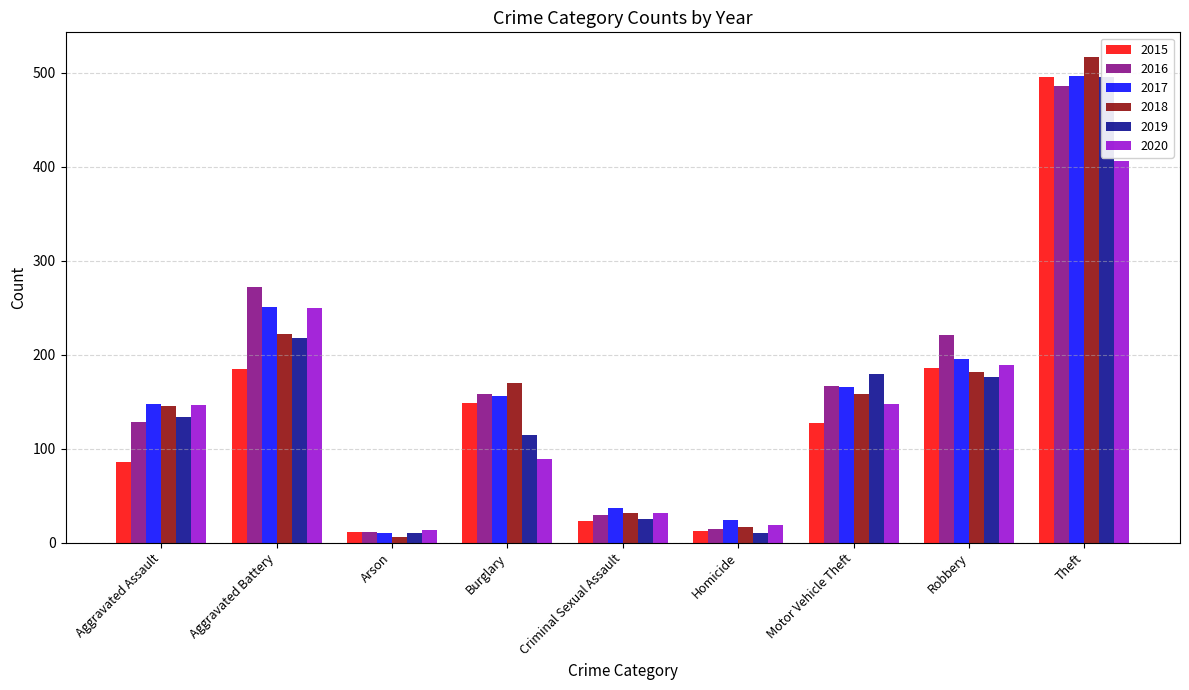

Where is 2015 nearest to the value 253?

Robbery